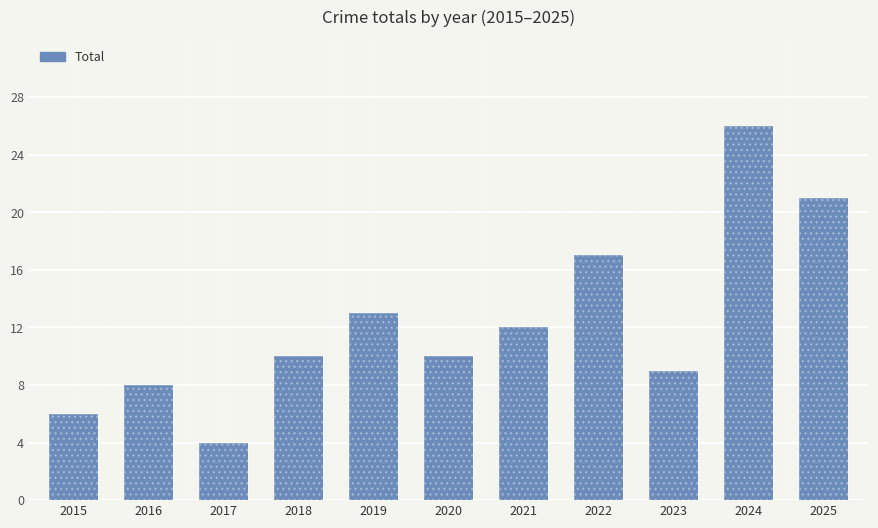

The chart shows a value of 9 at 2023. True or false?

True